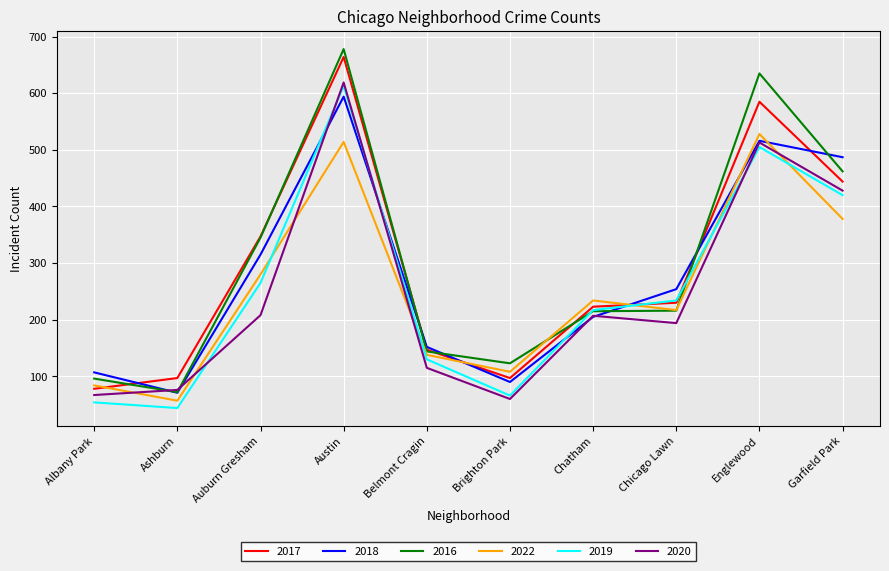

How many interior local peaks does the 2020 series have?

3